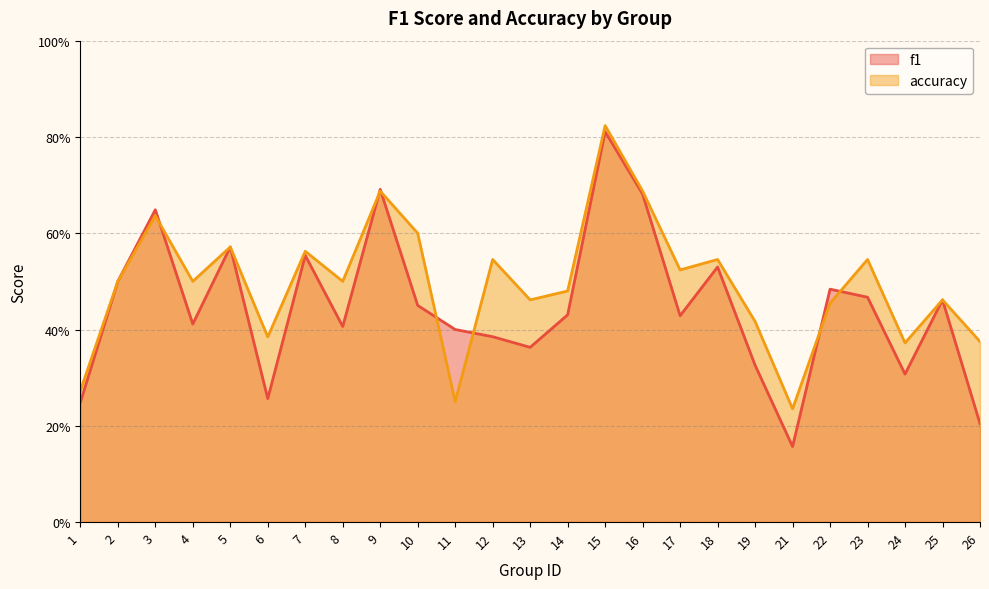

Which series has the largest total across all categories?

accuracy